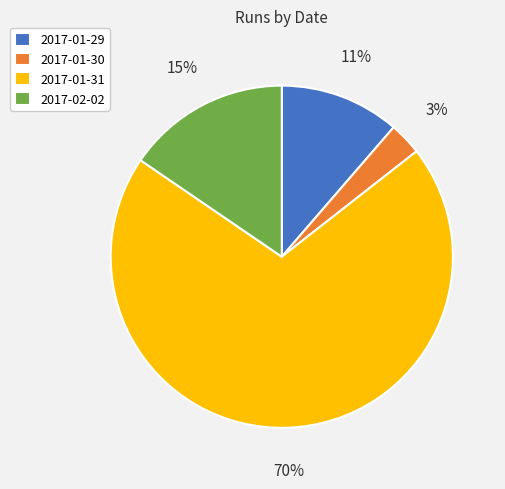

How many segments does this pie chart have?

4